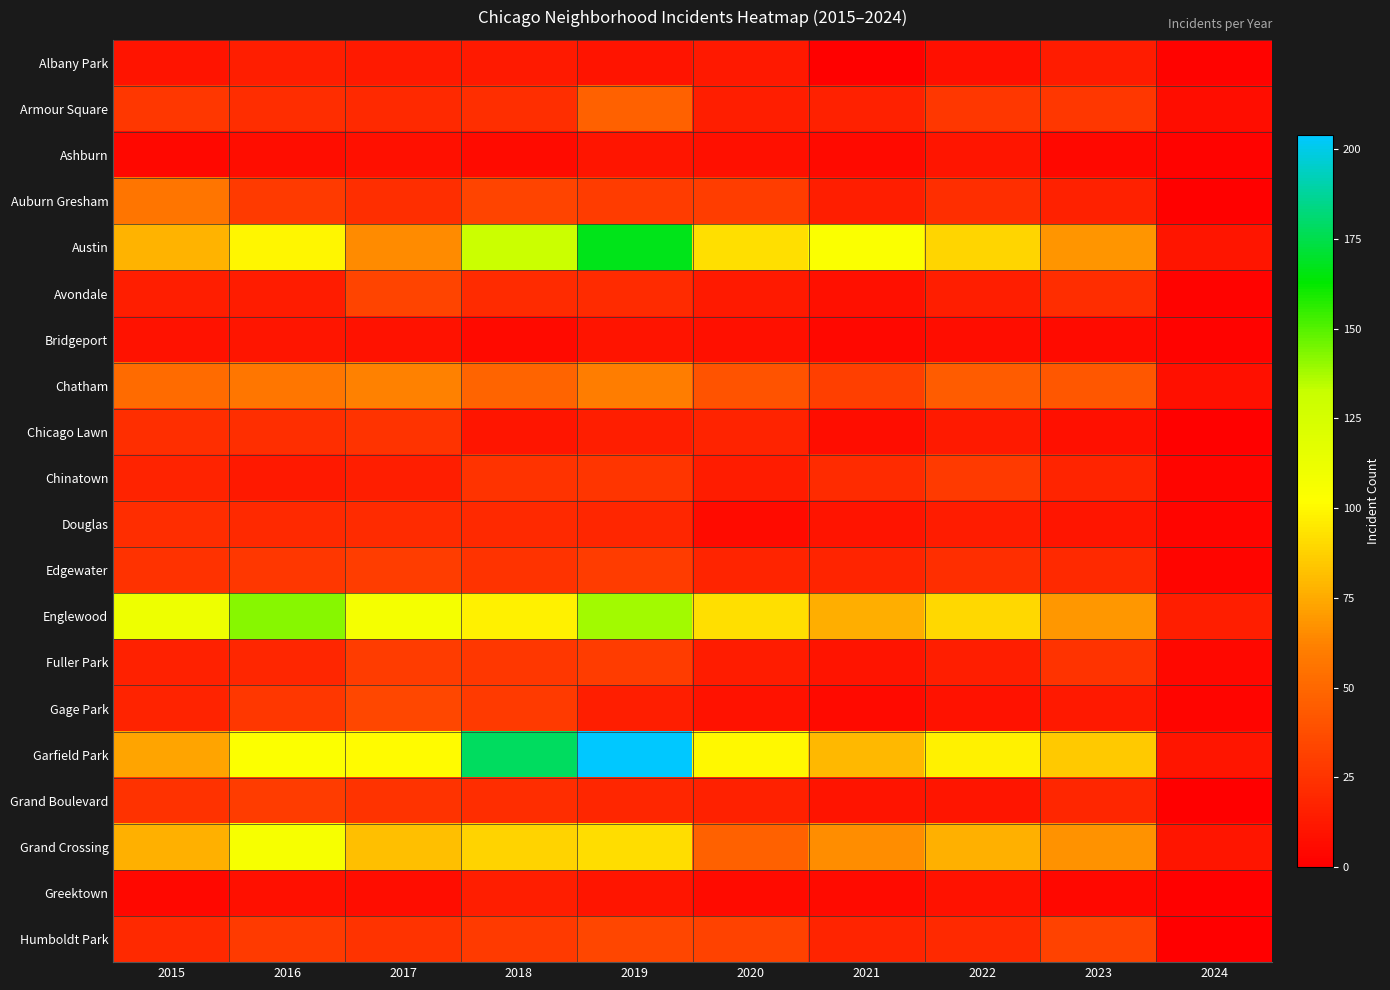

Count the number of data series in this chart.

20